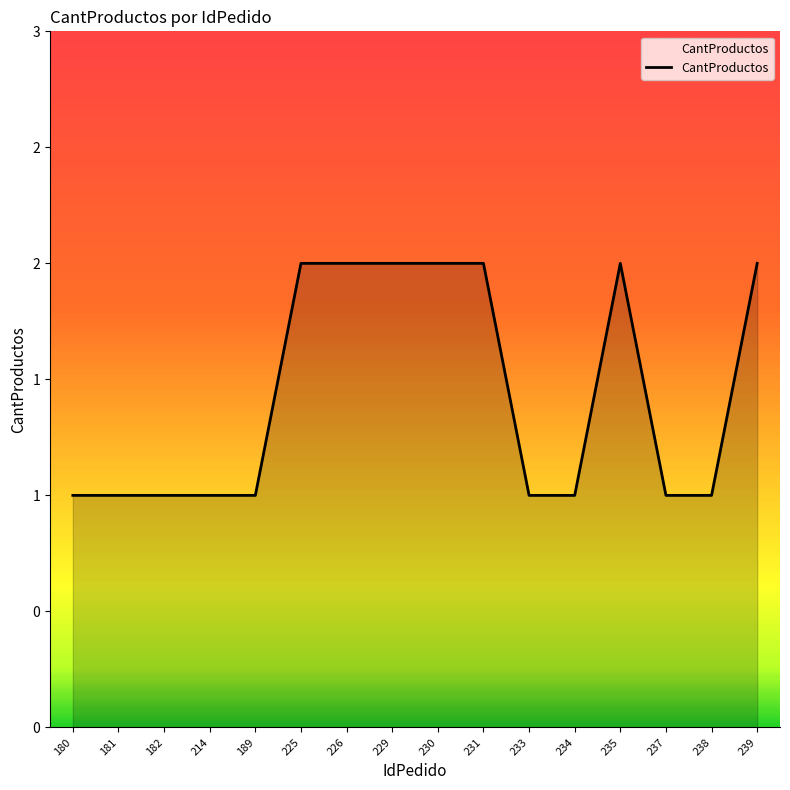

The value at 182 is 1. True or false?

True